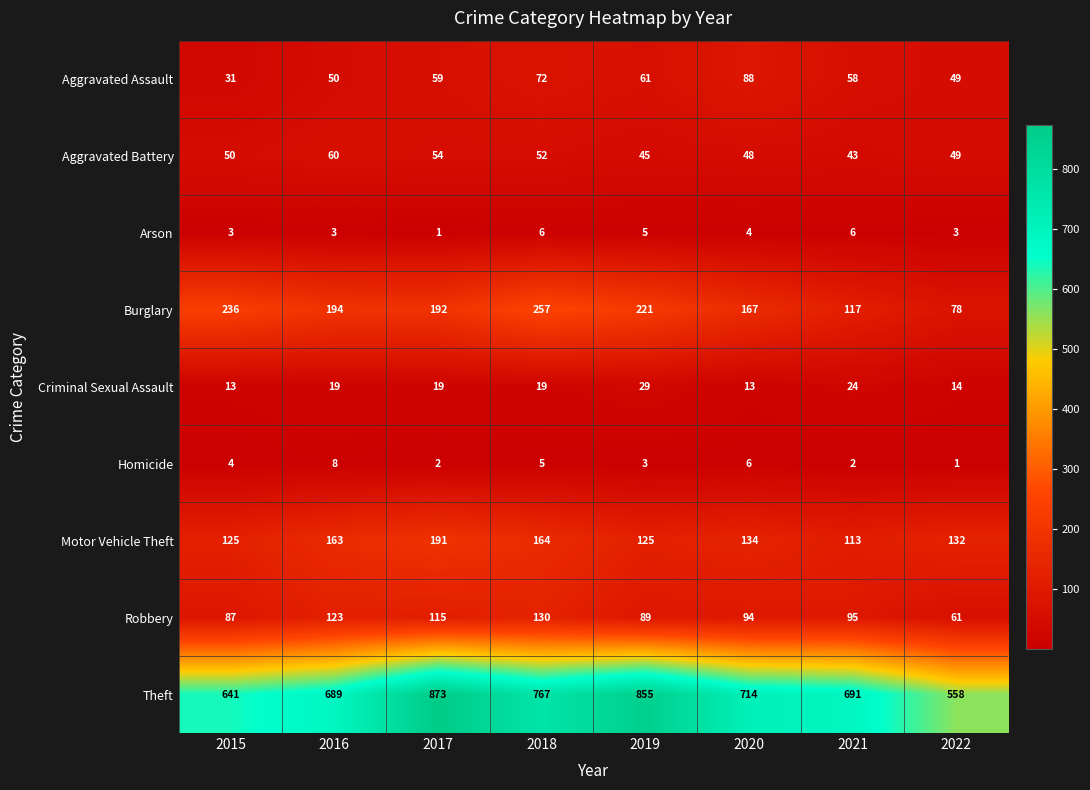

What is the spread (max minus min) of values at 2020?

710